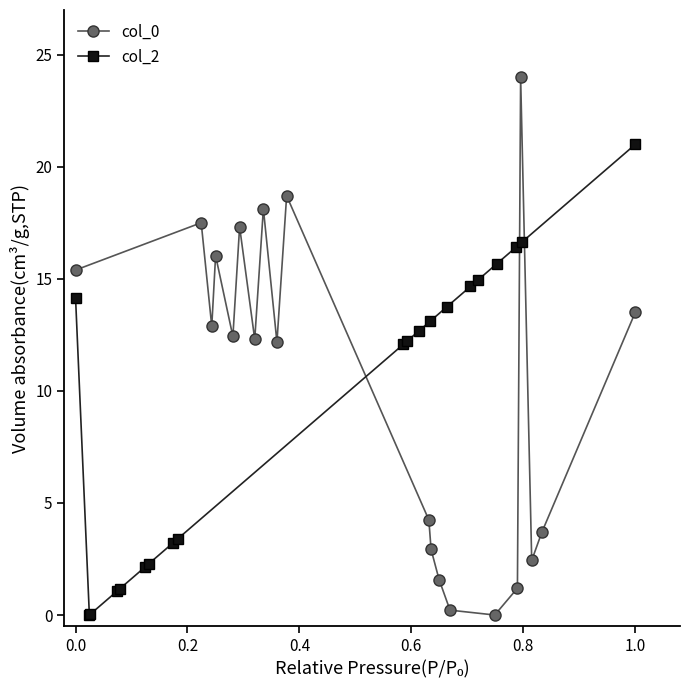

What is the value of the col_0 point at the 1st from the left?

15.4